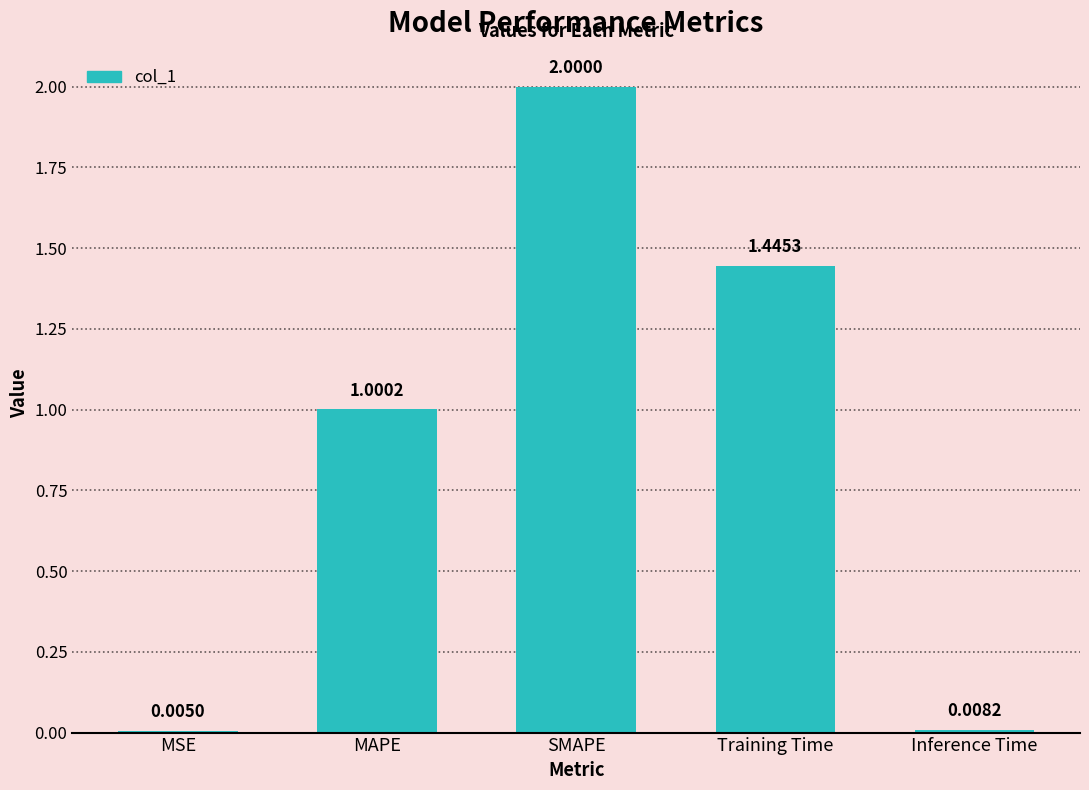

What is the difference between the values at Inference Time and SMAPE?

2.0